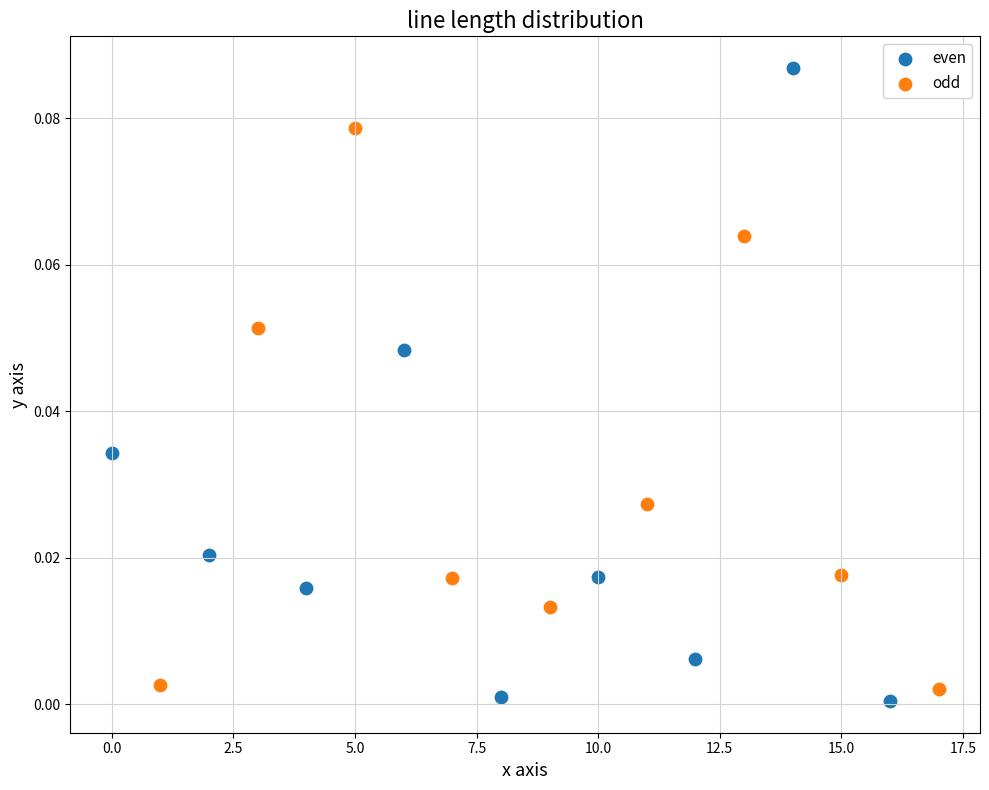

What are all the series names shown in the legend?

even, odd